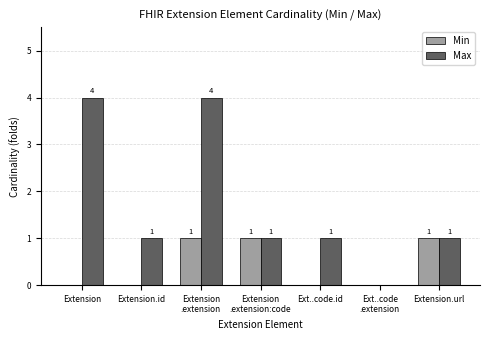

How many Max values are between 1 and 4?

6